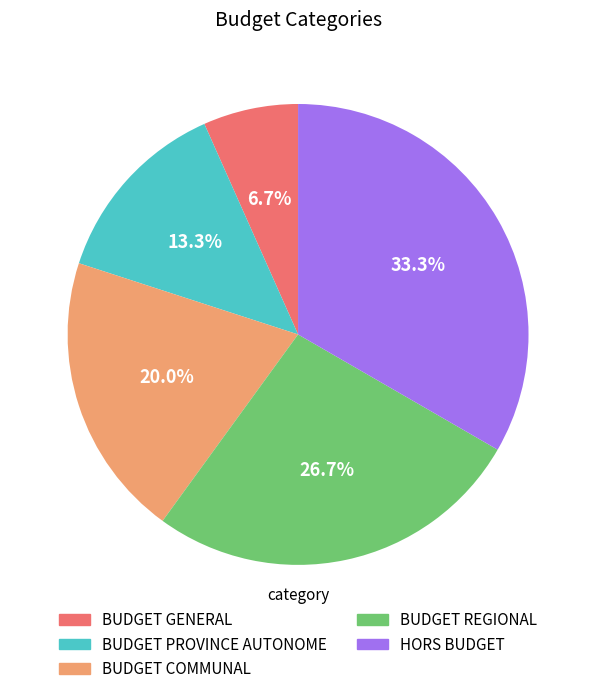

How much of the chart is everything except BUDGET GENERAL?

93.3%